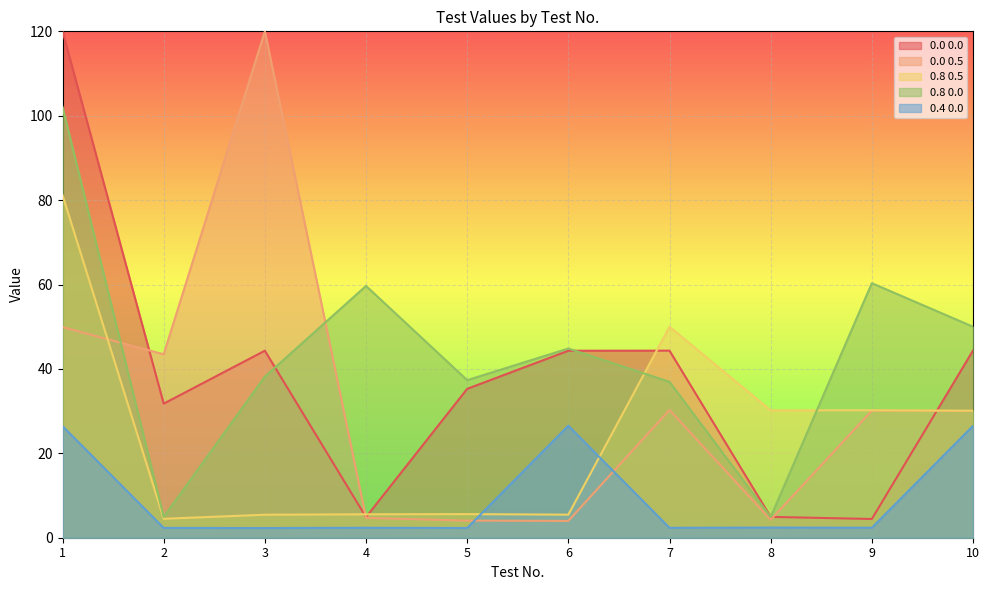

Where is the first local minimum for 0.8 0.5?

2